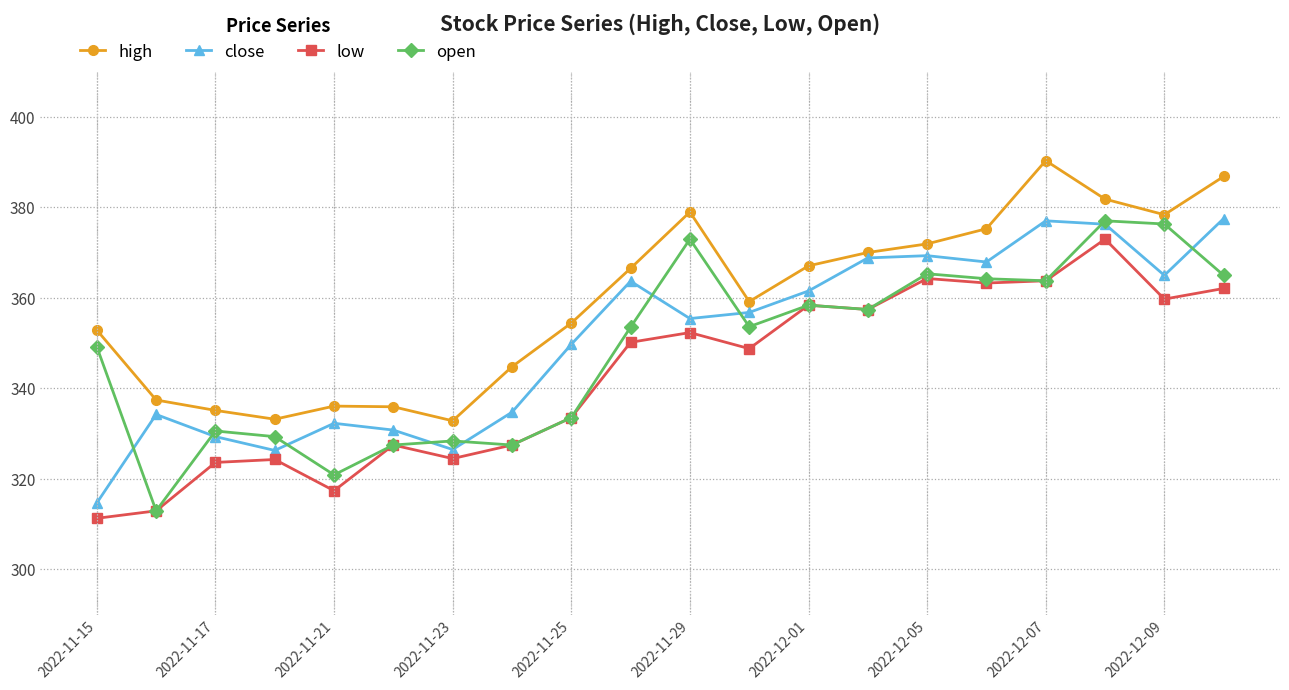

What is the greatest value displayed?

390.4